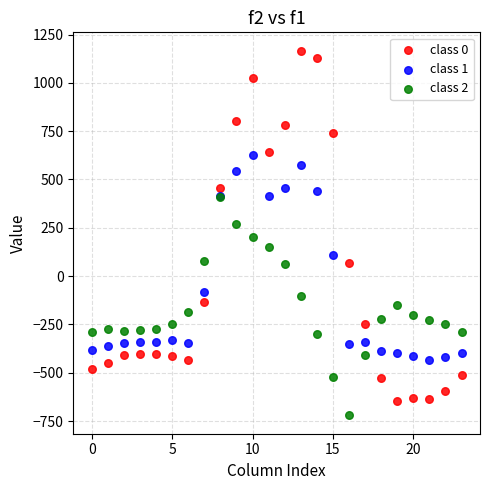

What are all the series names shown in the legend?

class 0, class 1, class 2